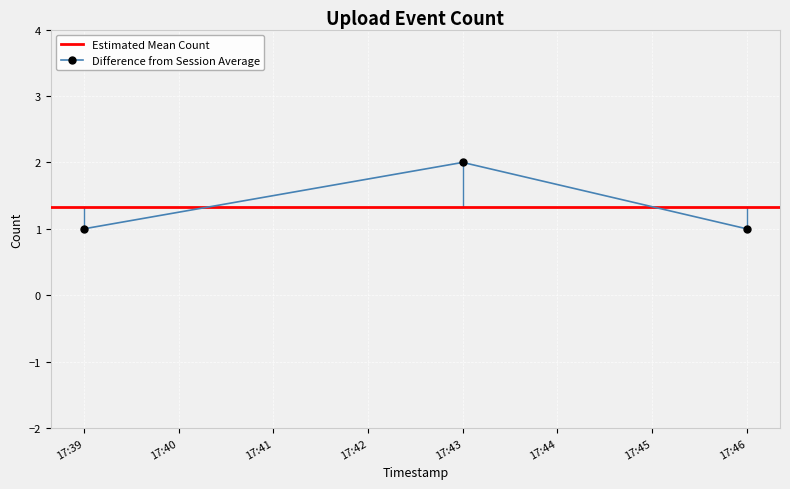

True or false: Difference from Session Average has a value of 2 at 17:43.

True